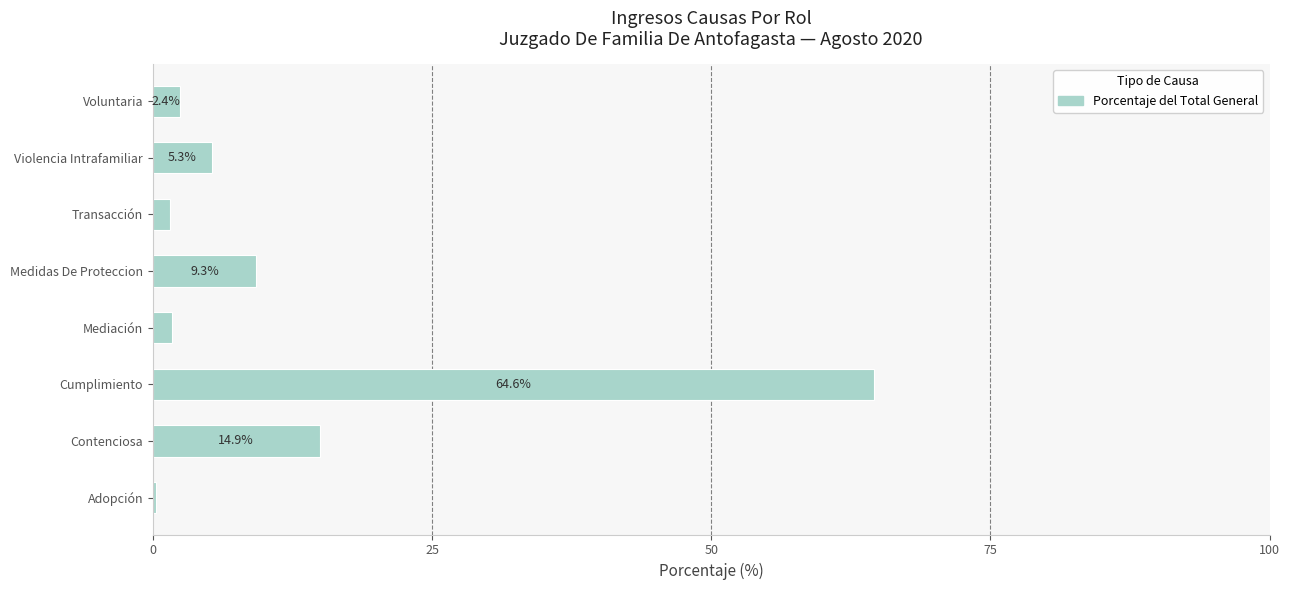

Which has a higher value, Medidas De Proteccion or Voluntaria?

Medidas De Proteccion